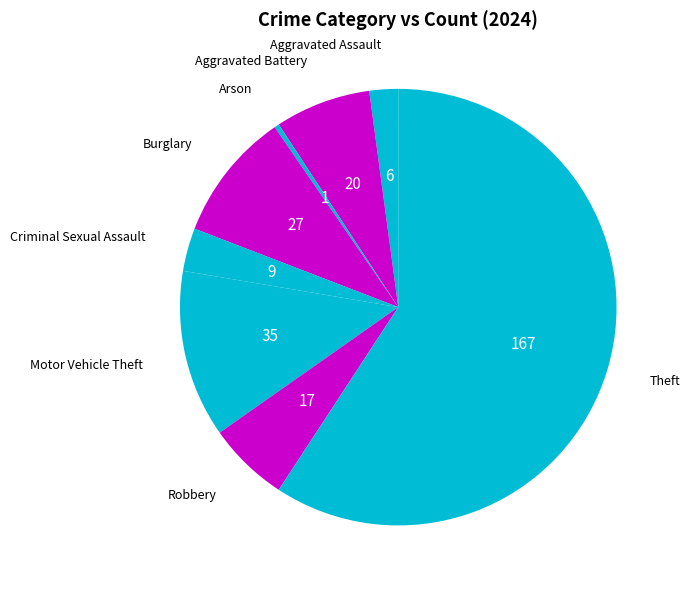

How many slices are in this pie chart?

8